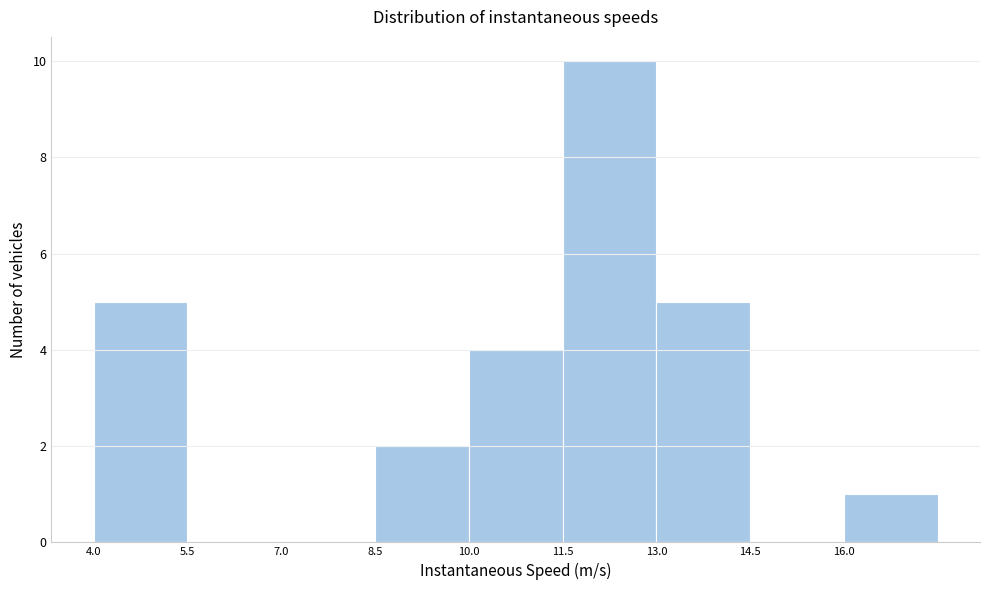

Reading left to right, list every bar in this chart as the range it spans on the x-axis followed by its height. Neither the bar edges nor the heights are printed on the chart, so give them approximately, as read against the axes.

4.0 to 5.5: 5
5.5 to 7.0: 0
7.0 to 8.5: 0
8.5 to 10.0: 2
10.0 to 11.5: 4
11.5 to 13.0: 10
13.0 to 14.5: 5
14.5 to 16.0: 0
16.0 to 17.5: 1